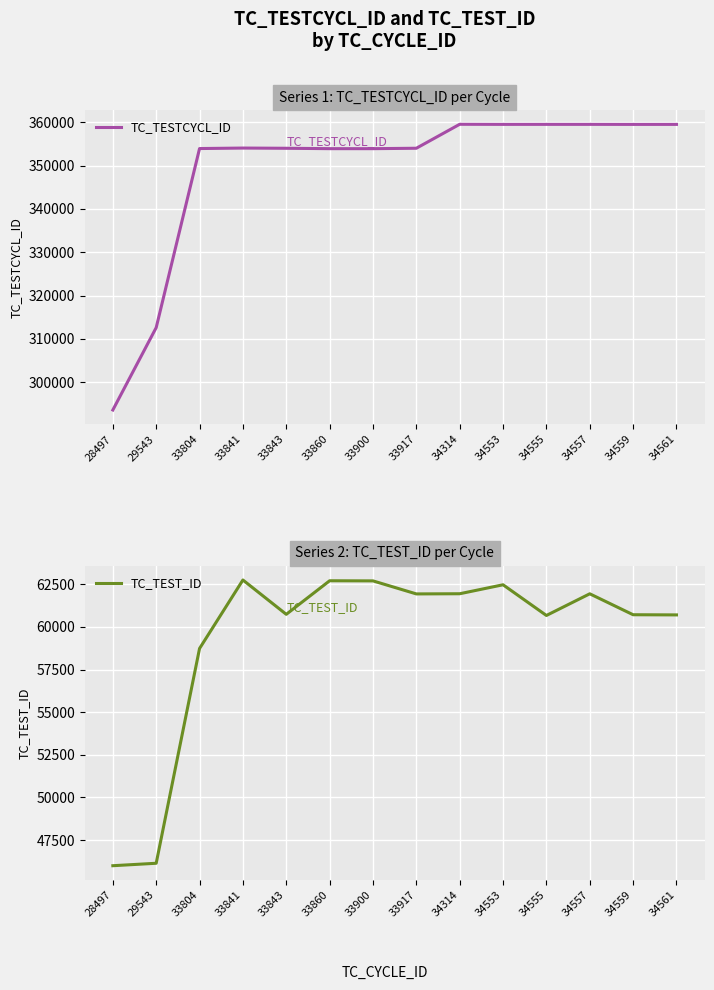

What is the average value of the TC_TESTCYCL_ID series?

349063